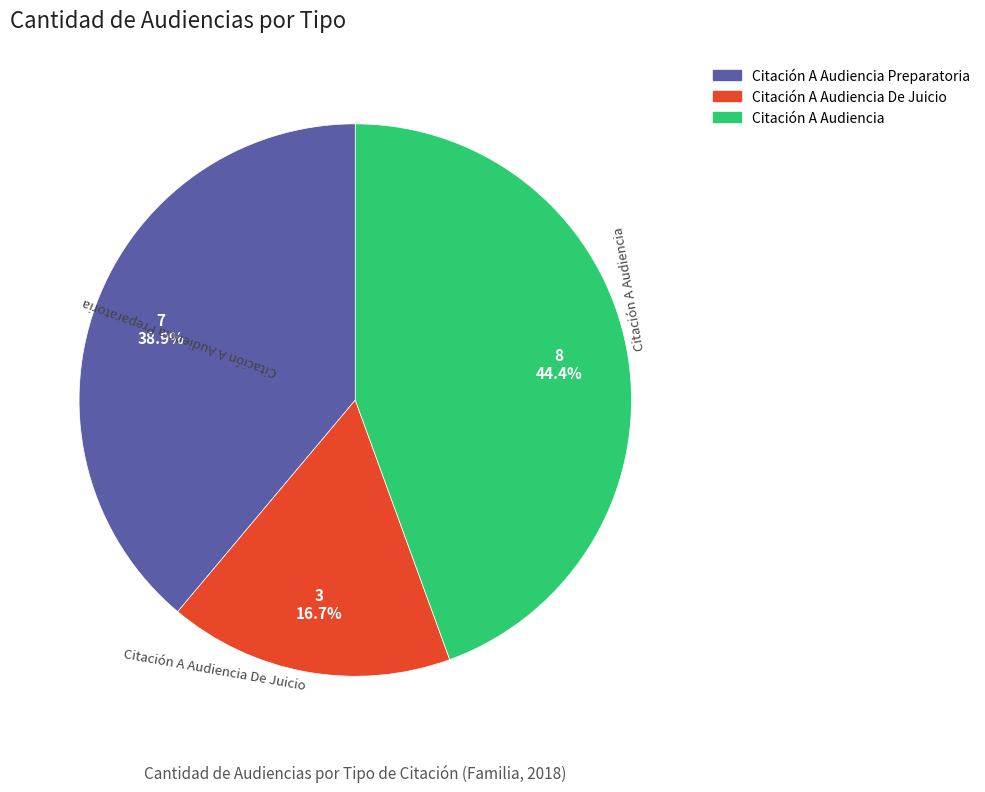

Is there any slice that represents more than half of the pie?

No